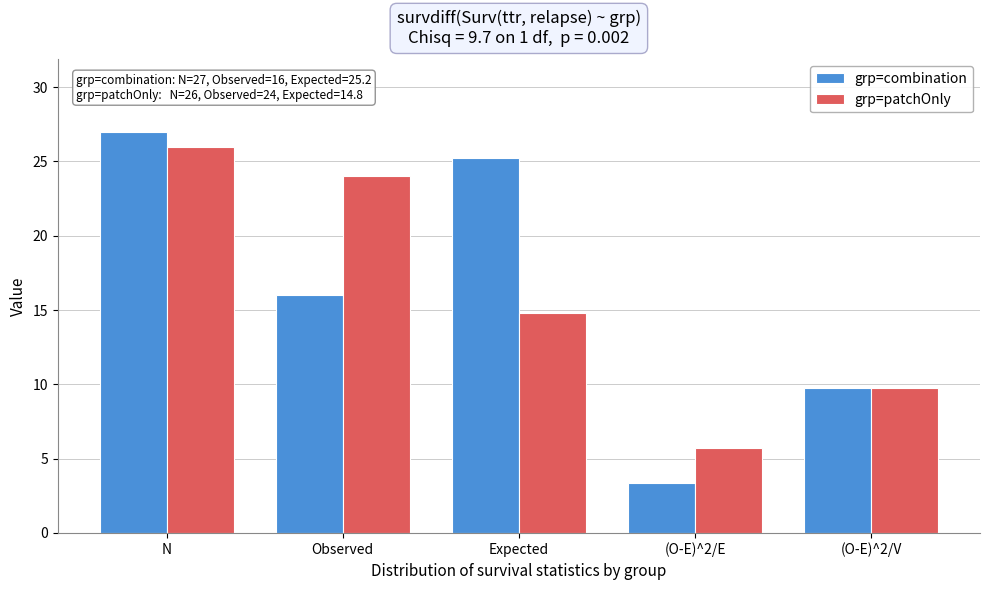

Reading left to right, transcribe all the data shown in this chart.

grp=combination: N=27.0	Observed=16.0	Expected=25.2	(O-E)^2/E=3.4	(O-E)^2/V=9.7
grp=patchOnly: N=26.0	Observed=24.0	Expected=14.8	(O-E)^2/E=5.7	(O-E)^2/V=9.7